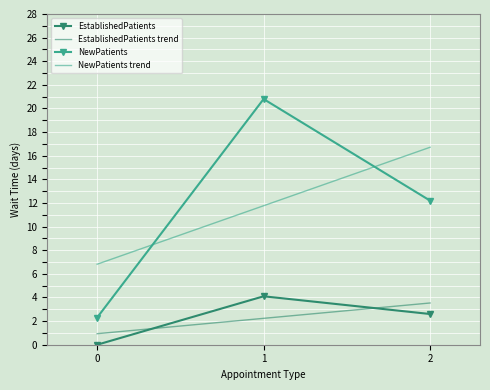

Which category has the highest value across all series?

1